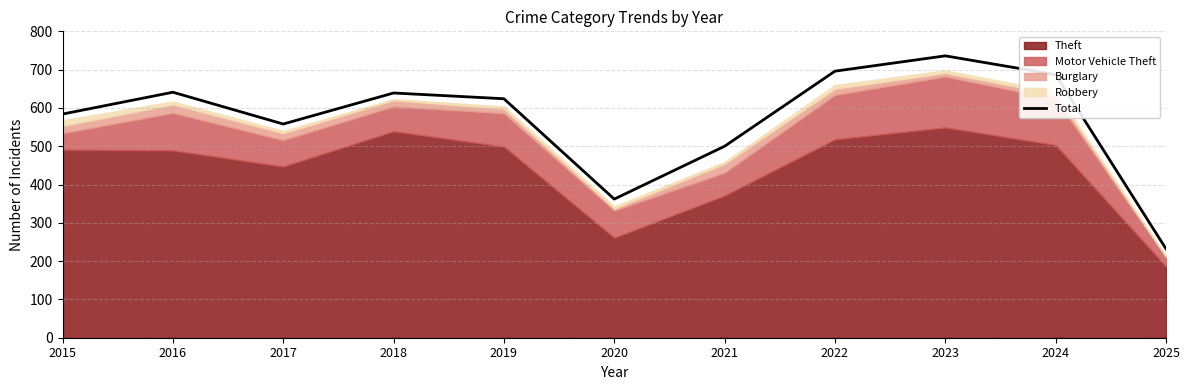

Approximately how many times larger is the value at 2022 compared to 2025?

3.0